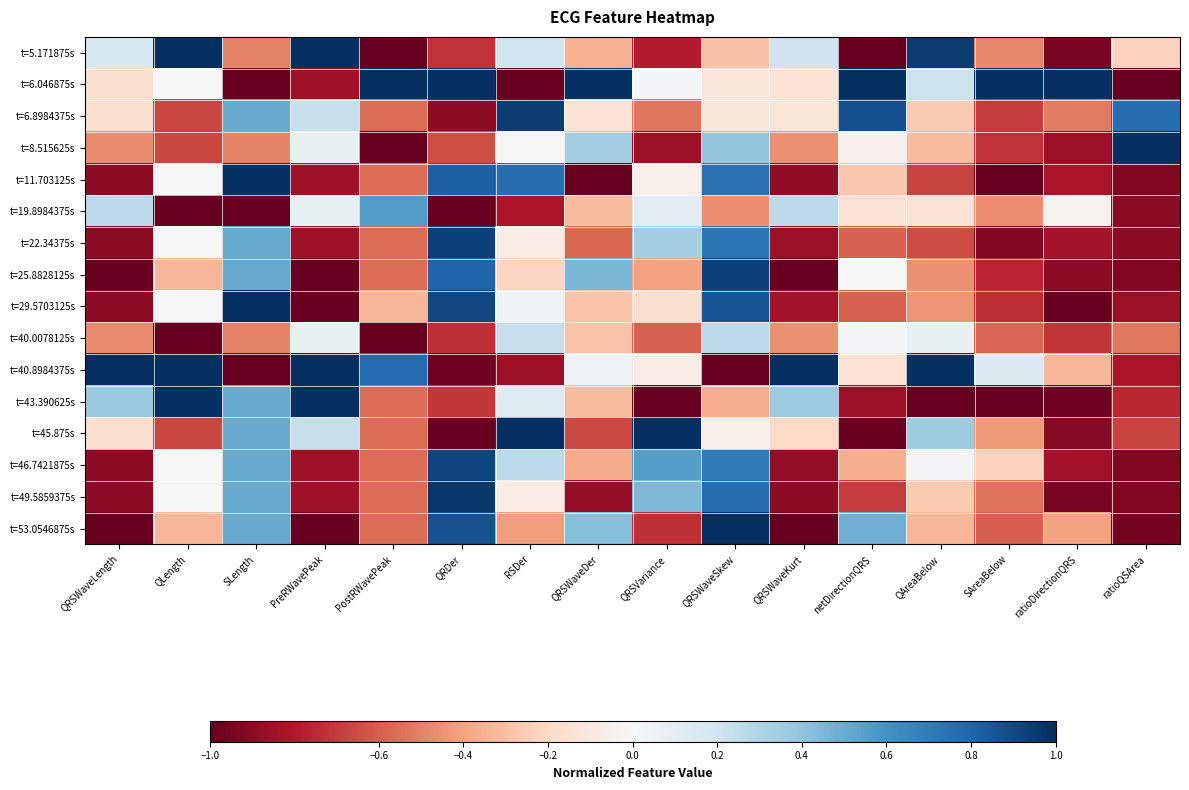

What is the total value across all series at QLength?

-1.7